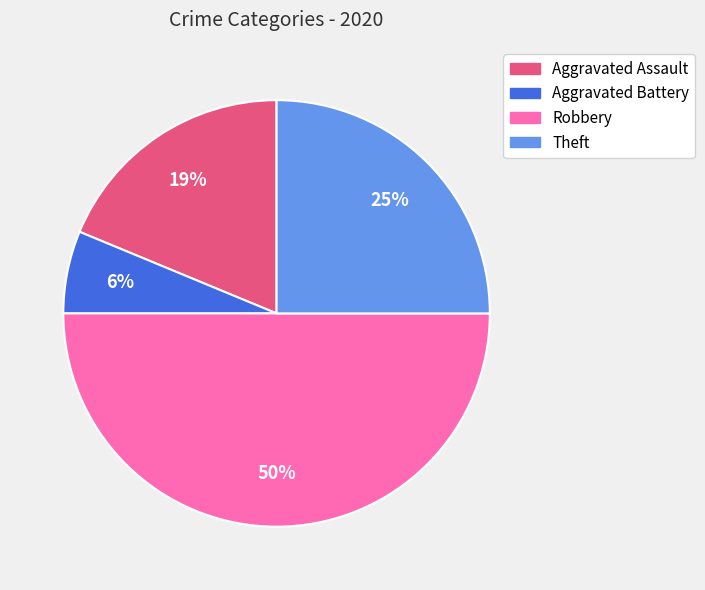

Which slice is the smallest?

Aggravated Battery